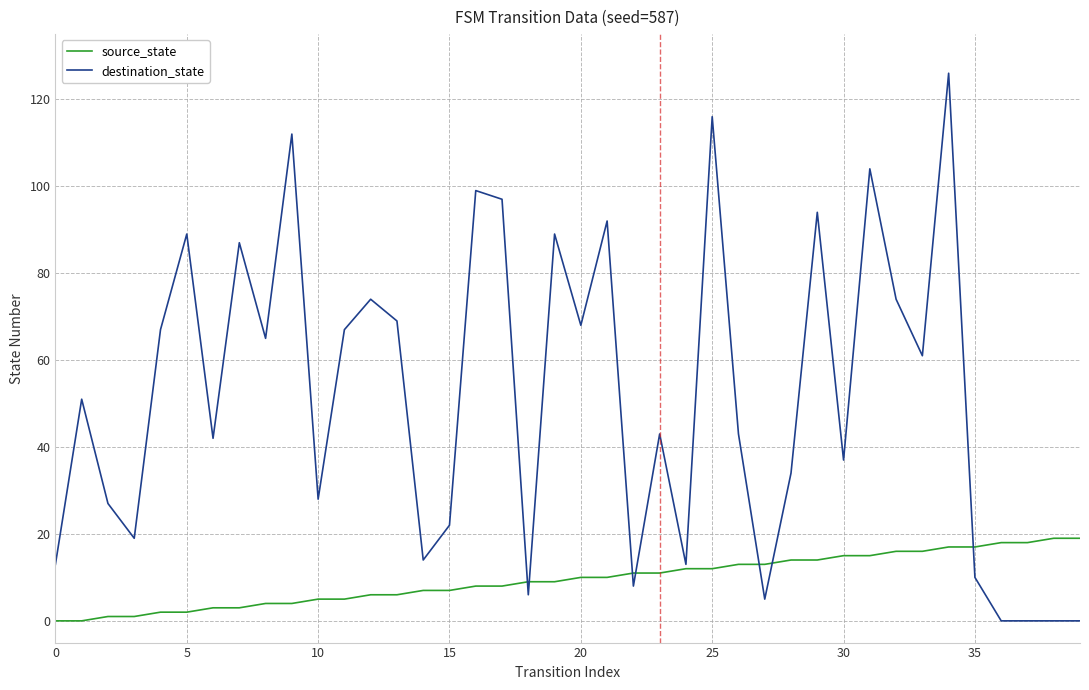

Which series has the largest total across all categories?

destination_state